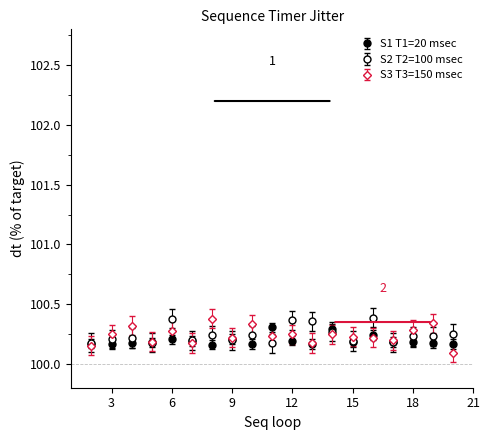

How many data points does each series have?

19